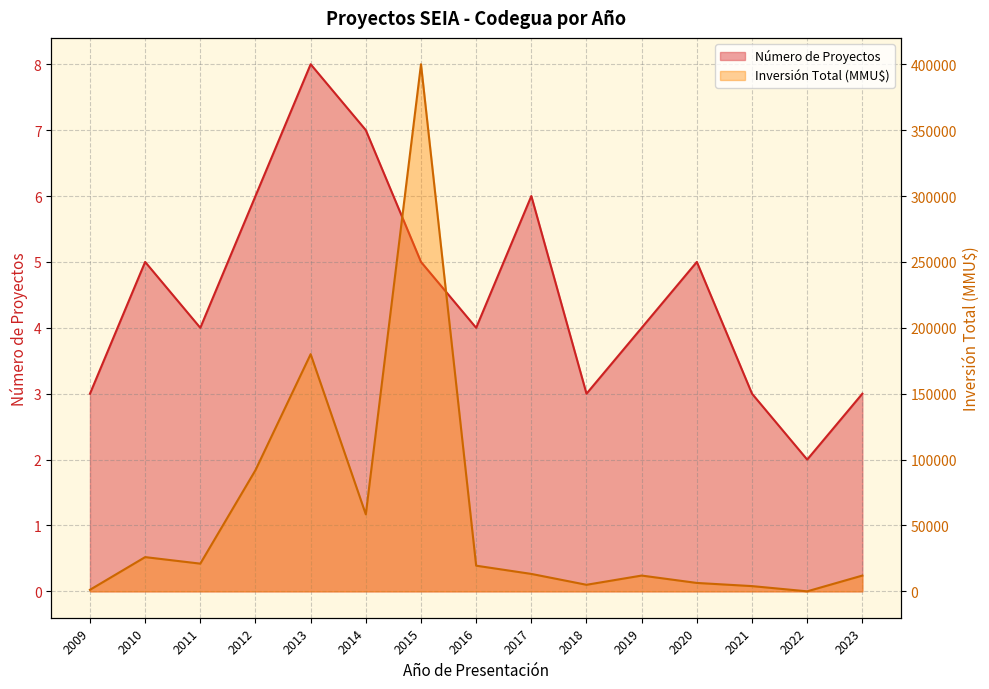

Reading right to left, extract all data points from this chart.

Número de Proyectos: 3	2	3	5	4	3	6	4	5	7	8	6	4	5	3
Inversión Total (MMU$): 12000	30	4000	6400	12000	5000	13250	19500	400000	58437	180000	92000	21050	26000	1200